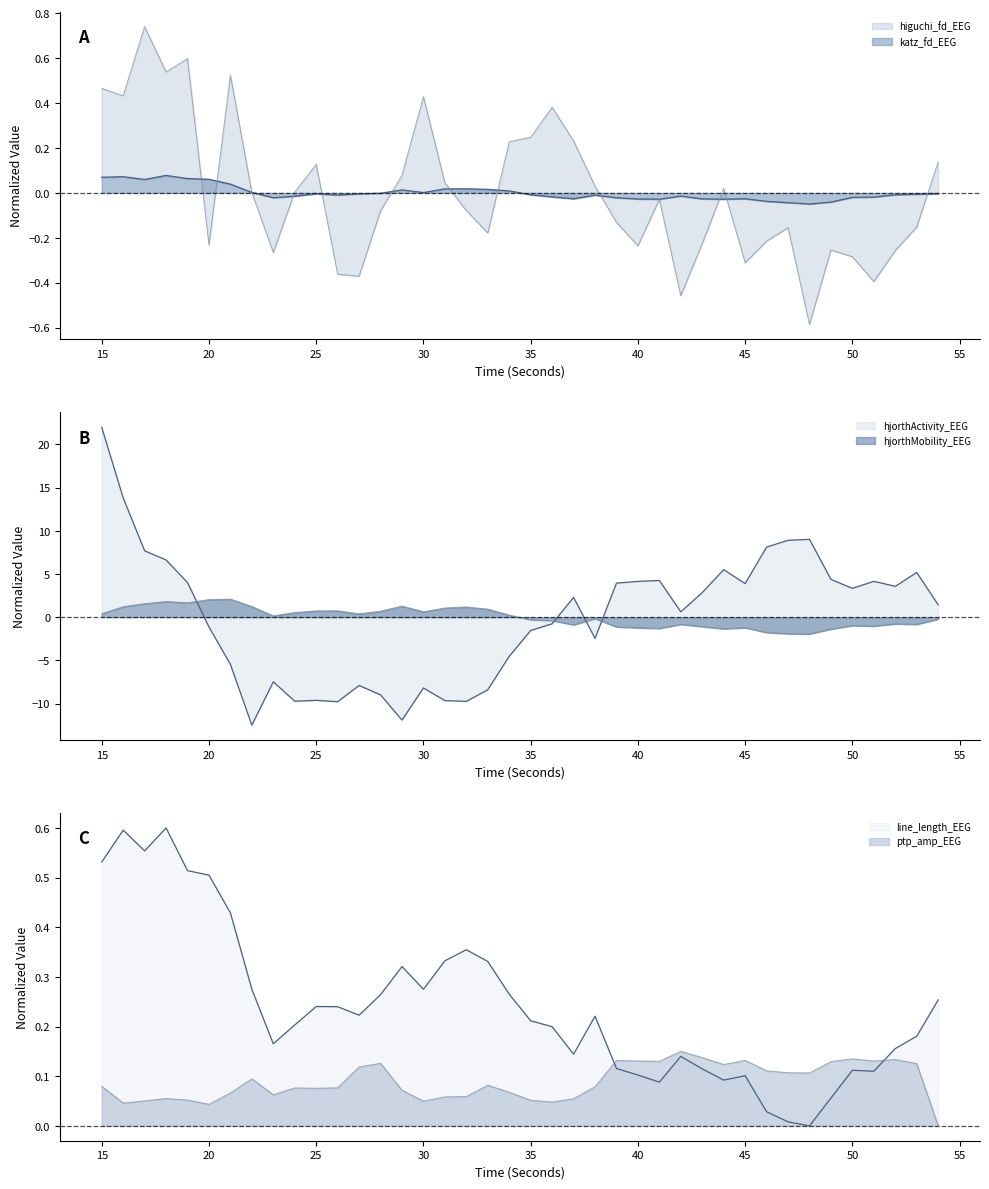

Is the value of line_length_EEG at 22 greater than the value of katz_fd_EEG at katz_fd_EEG?

No